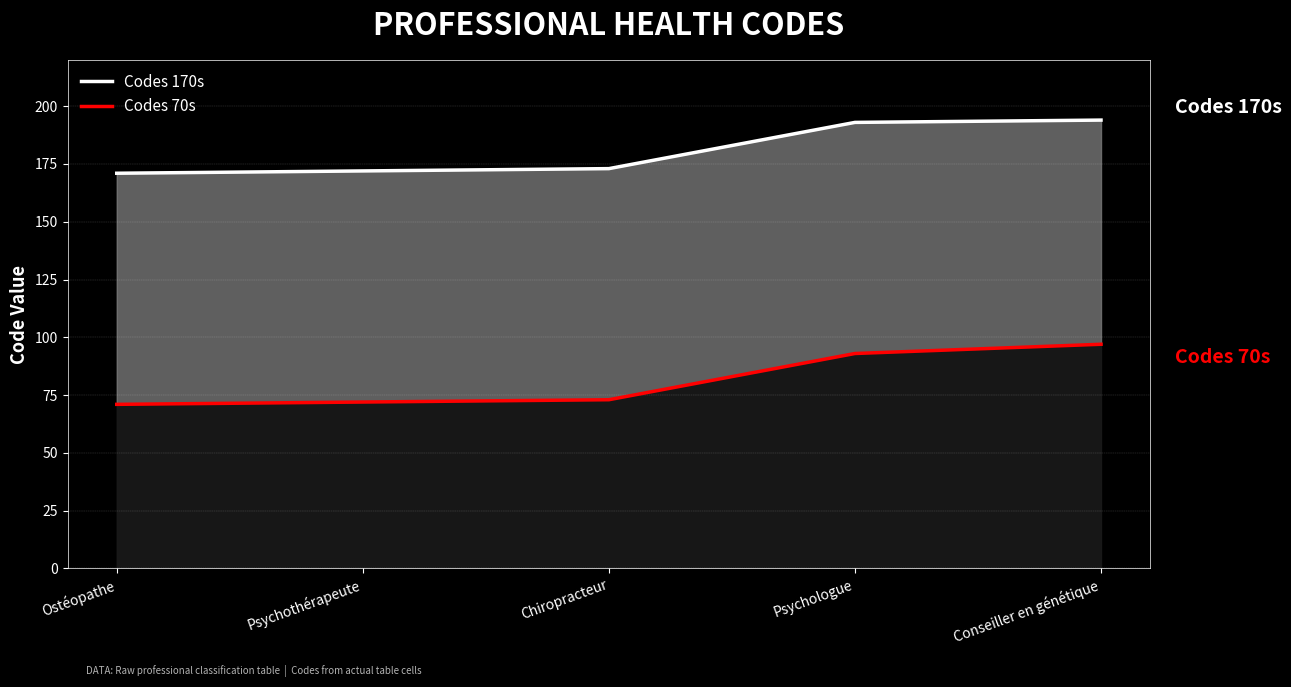

Reading left to right, extract all data points from this chart.

Codes 170s: 171	172	173	193	194
Codes 70s: 71	72	73	93	97